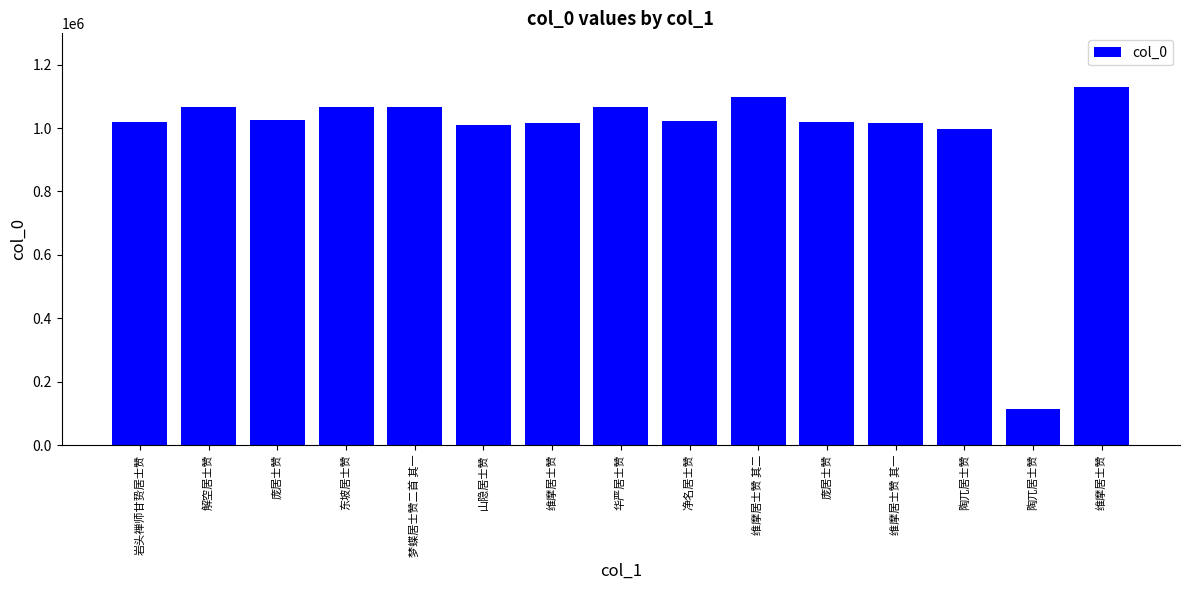

At which label does the data first exceed 1022471?

解空居士赞